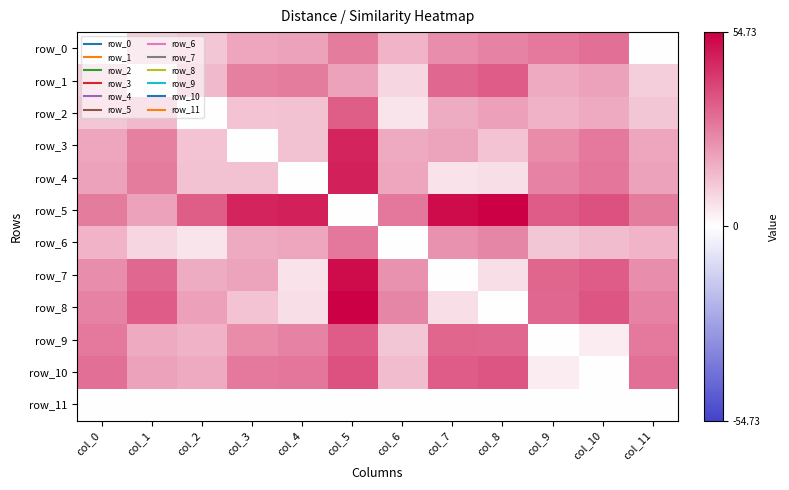

The value of row_2 at col_5 is 34.5. True or false?

True